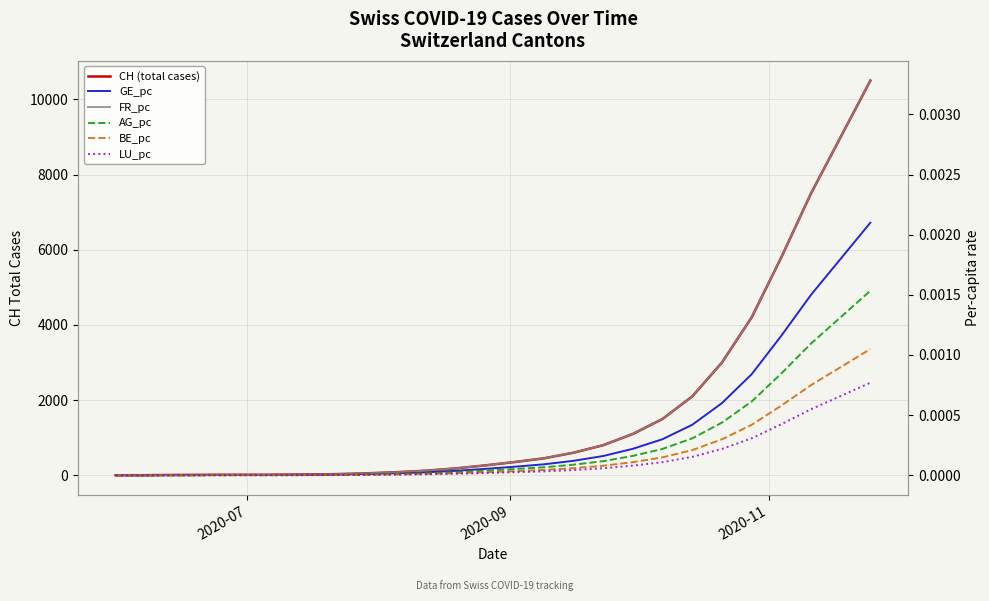

Rank the series by their maximum value, from lowest to highest.

LU_pc, BE_pc, AG_pc, GE_pc, FR_pc, CH (total cases)